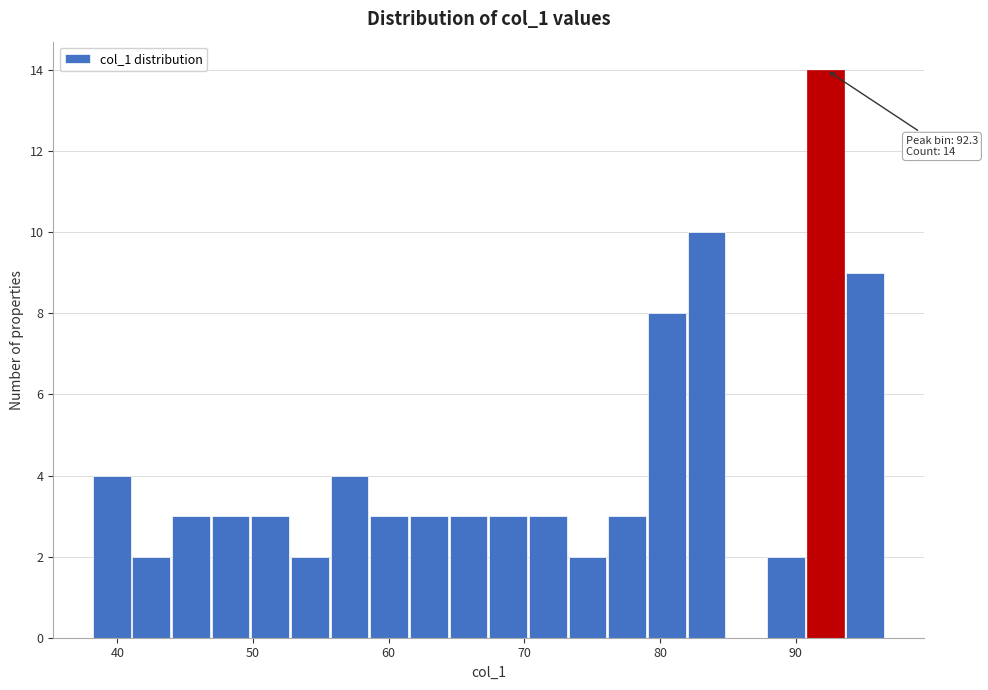

Around what value on the x-axis is the tallest bar? Give the approximate position of its centre, as read against the axis.

92